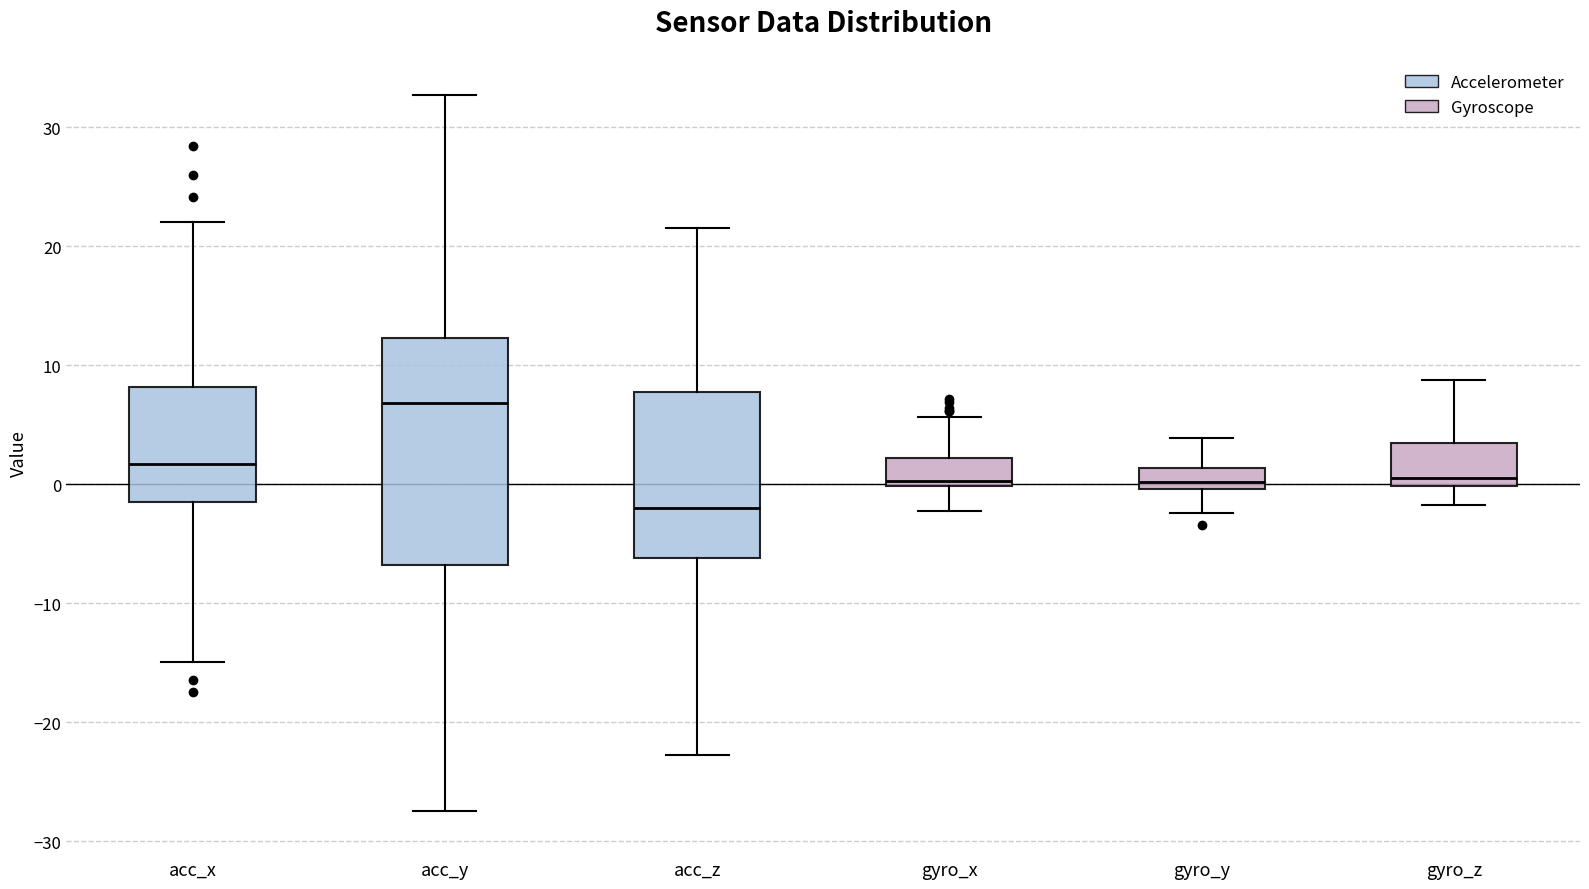

Where does the lower whisker of the box for acc_y end on the y-axis? The values are not printed on the chart, so give them approximately, as read against the axis.

-27